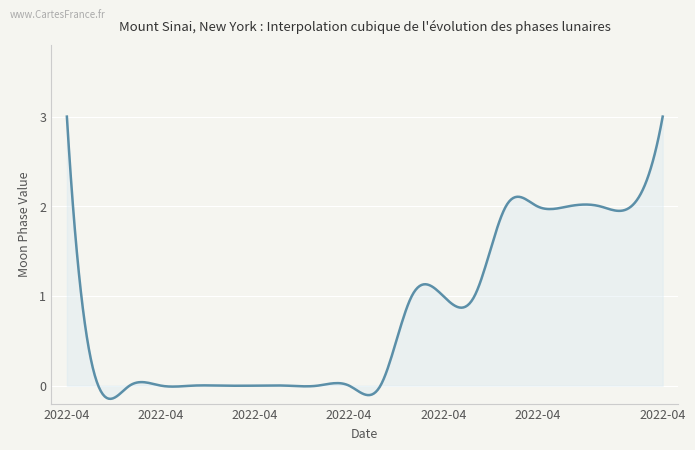

Is this an area chart (filled region under the line)?

Yes